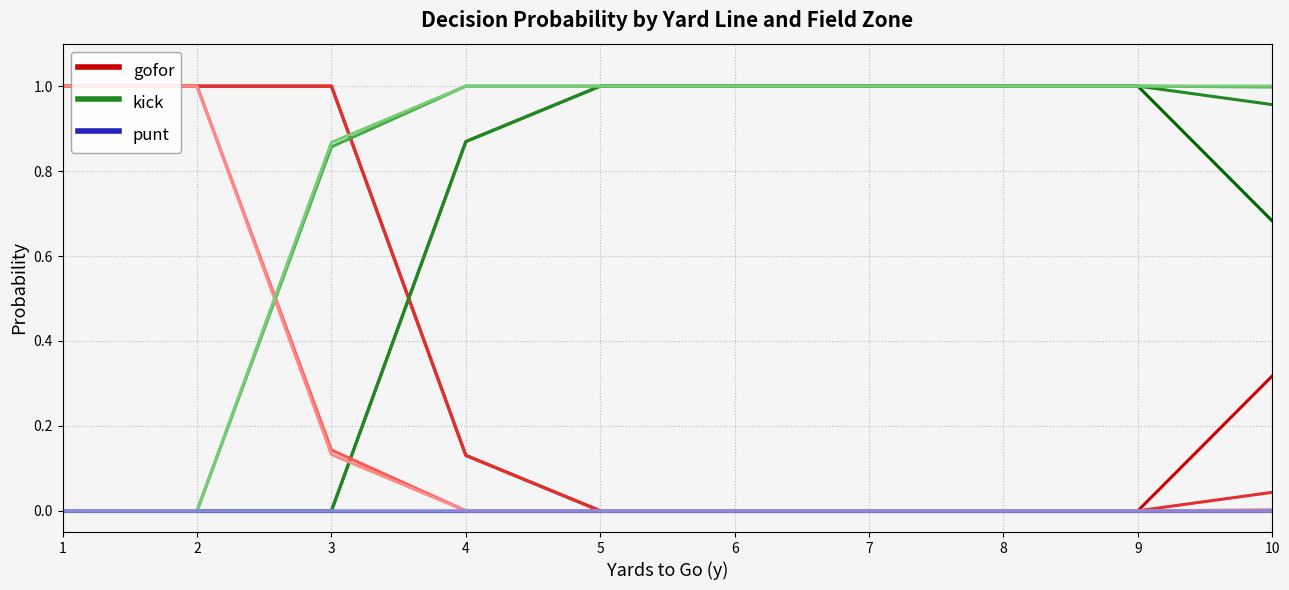

How many series are shown in this chart?

3